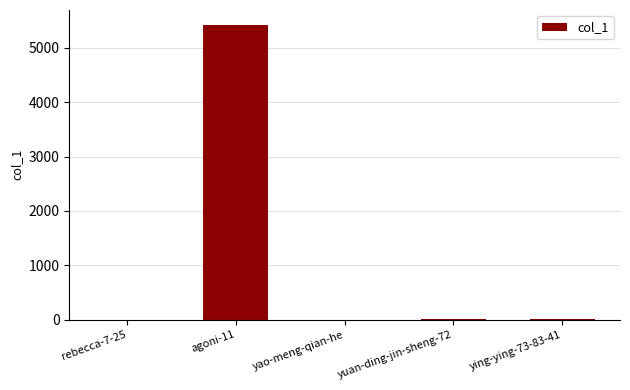

Which category has the highest value across all series?

agoni-11